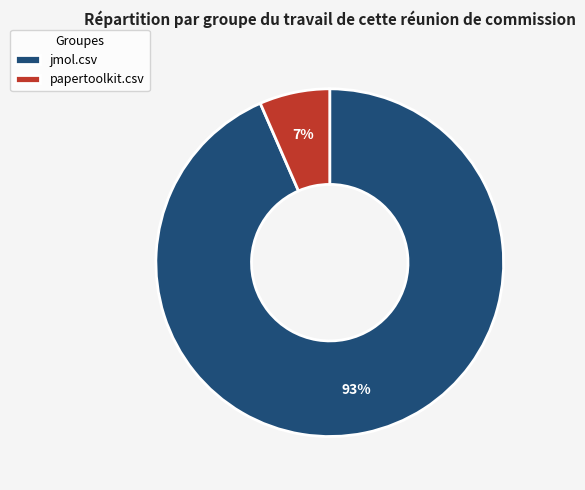

What percentage is the jmol.csv slice, to the nearest percent?

93%